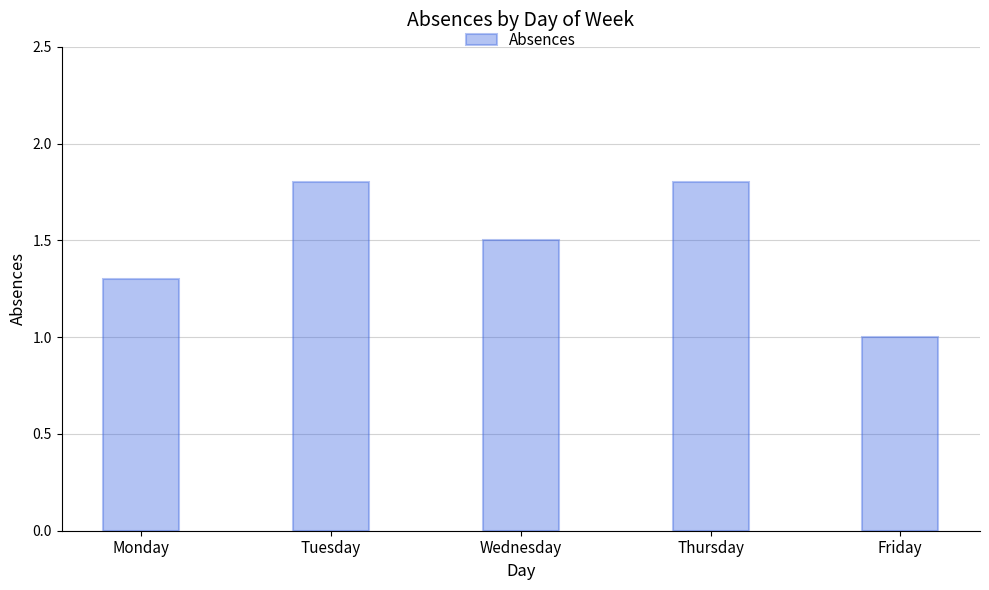

What is the value of the 4th bar from the left?

1.8